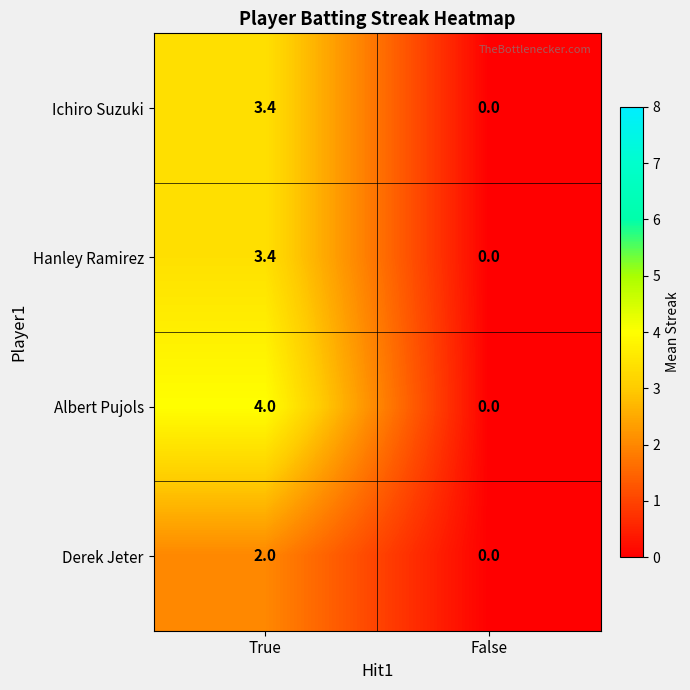

At which category is the sum across all series the highest?

True